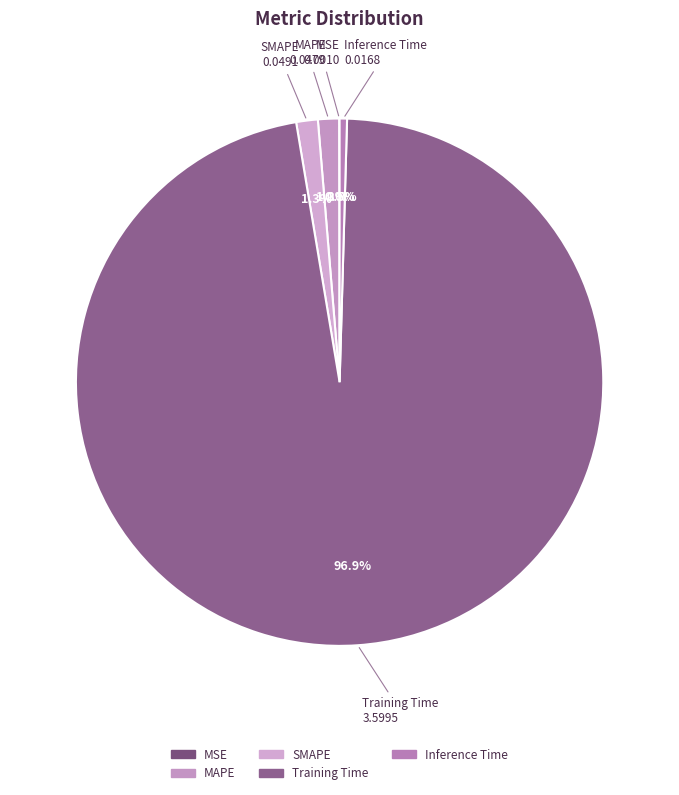

What is the majority slice?

Training Time